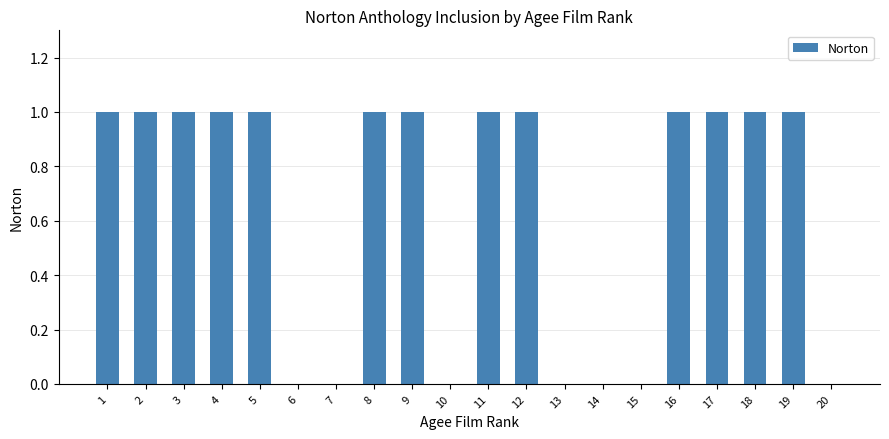

What is the greatest value displayed?

1